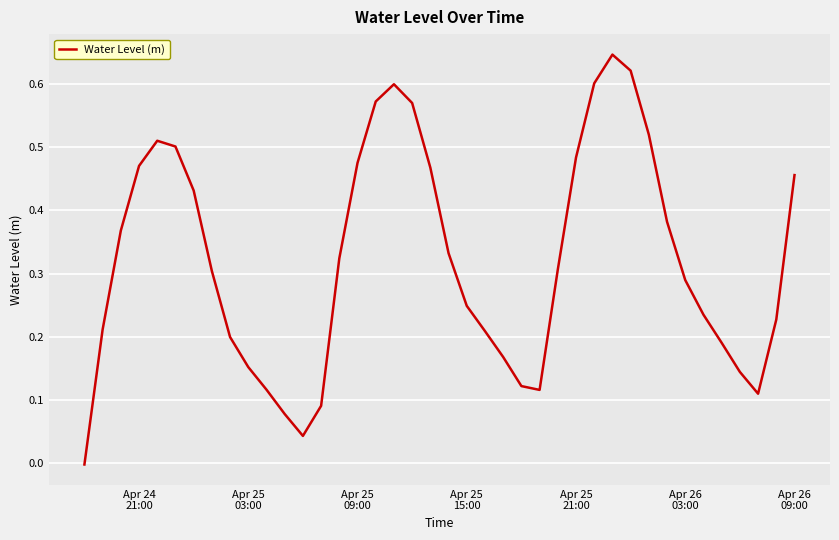

Reading right to left, transcribe all the data shown in this chart.

0.5	0.2	0.1	0.1	0.2	0.2	0.3	0.4	0.5	0.6	0.6	0.6	0.5	0.3	0.1	0.1	0.2	0.2	0.2	0.3	0.5	0.6	0.6	0.6	0.5	0.3	0.1	0.0	0.1	0.1	0.2	0.2	0.3	0.4	0.5	0.5	0.5	0.4	0.2	-0.0